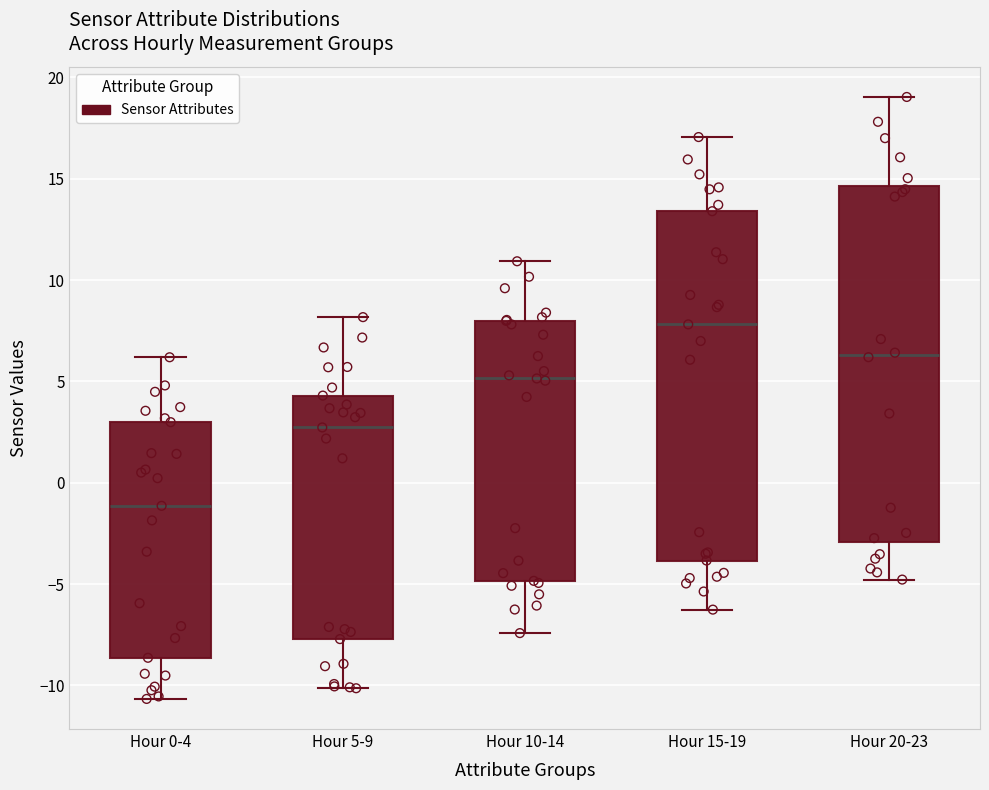

Where is the lower edge of the box for Hour 10-14 on the y-axis? The values are not printed on the chart, so give them approximately, as read against the axis.

-5.0